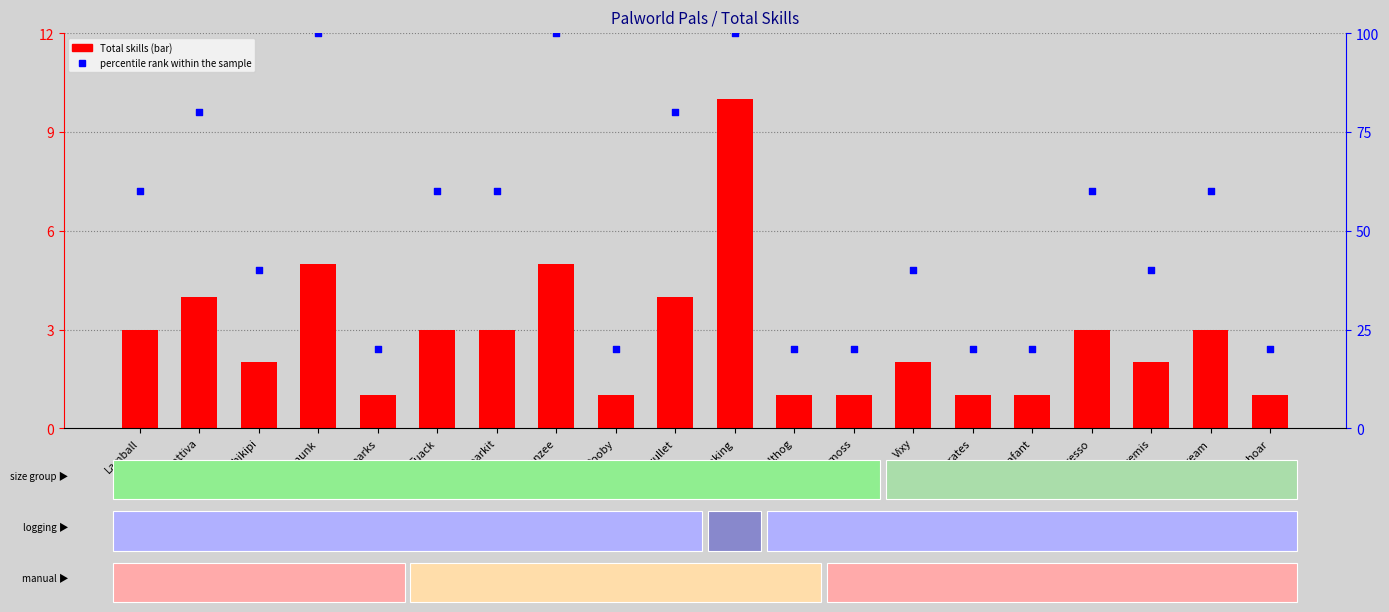

What are all the series names shown in the legend?

Total skills, percentile rank within the sample